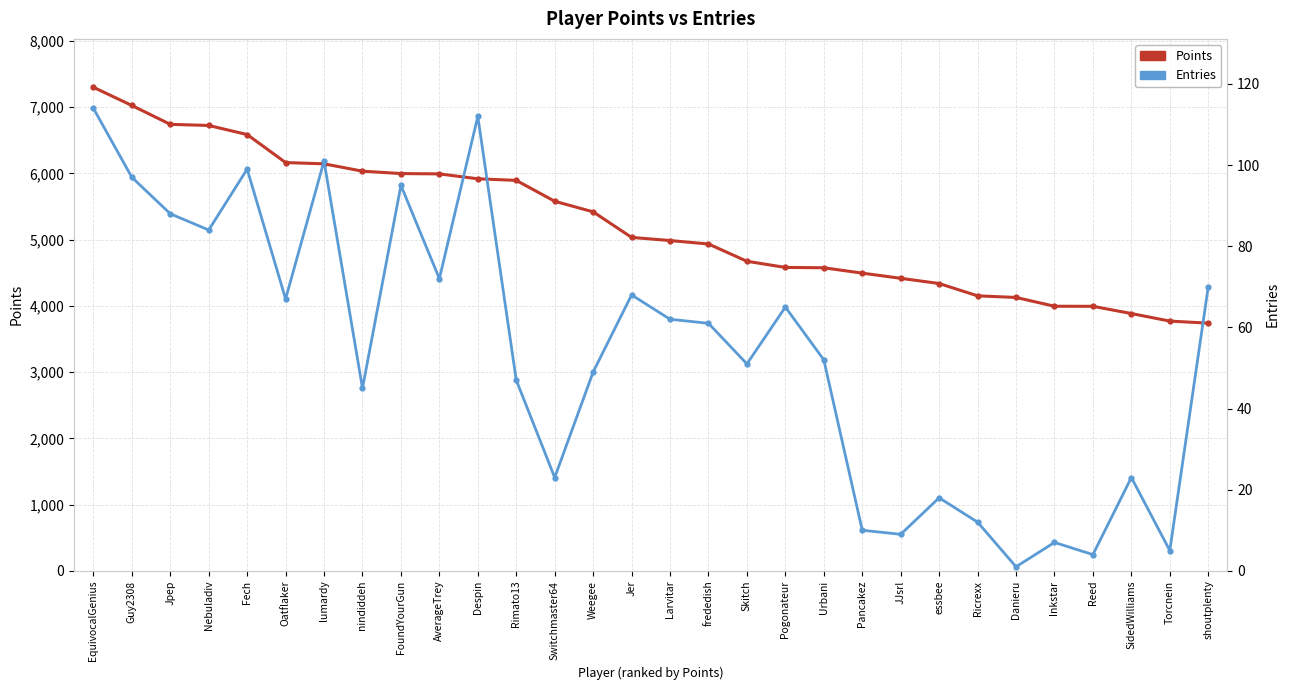

At how many categories does at least one series exceed 1473?

30